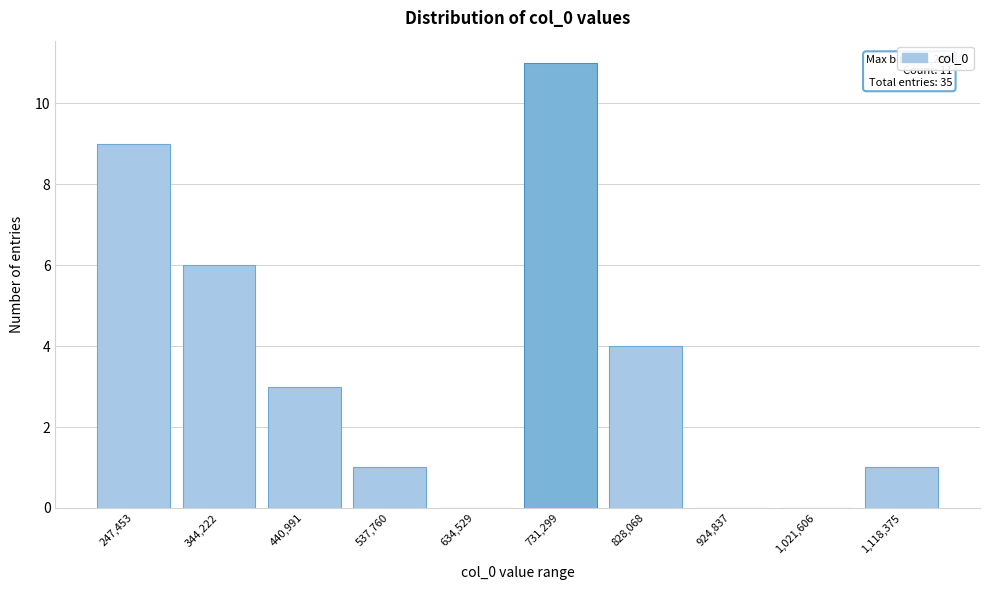

Reading left to right, what are all the values shown in this chart?

247,453=9	344,222=6	440,991=3	537,760=1	634,529=0	731,299=11	828,068=4	924,837=0	1,021,606=0	1,118,375=1